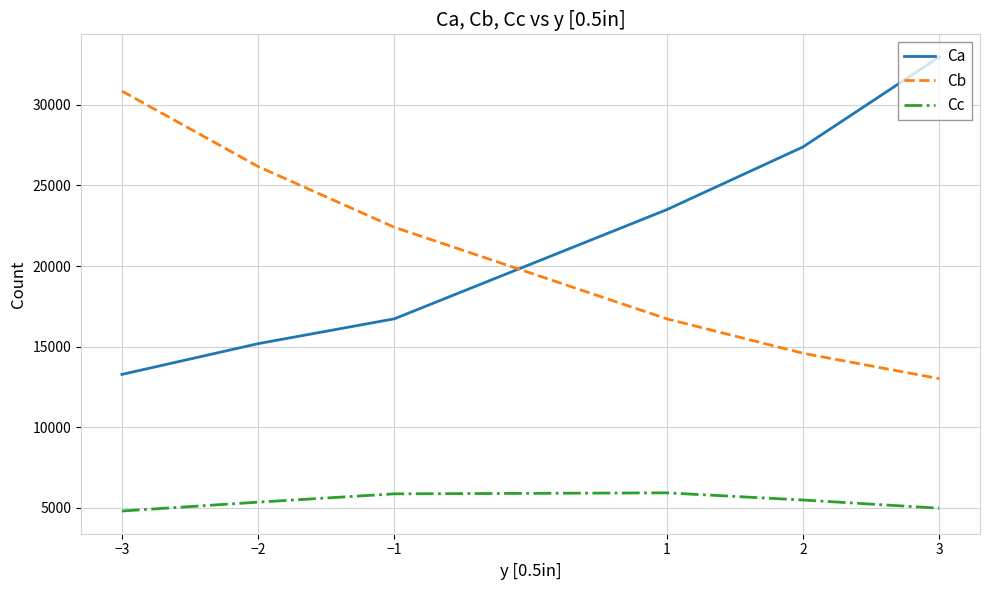

Which series changed the most between −3 and 1?

Cb